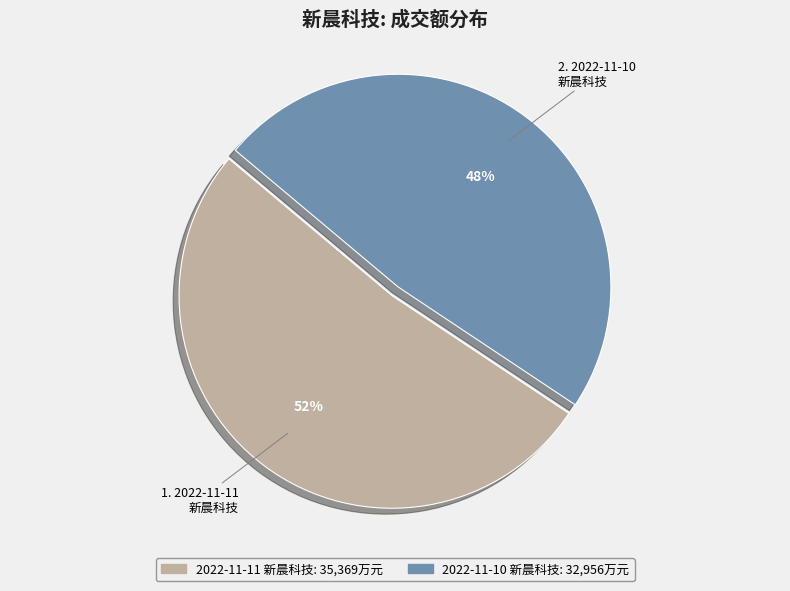

To the nearest percent, what is the difference between the largest and smallest slice percentages?

4%